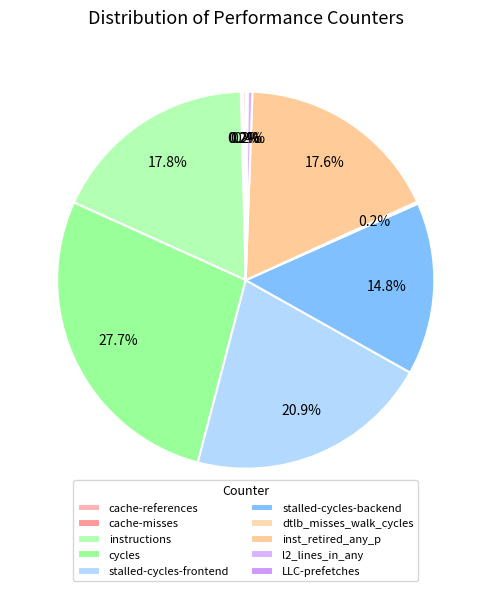

Is there a majority slice in this chart?

No